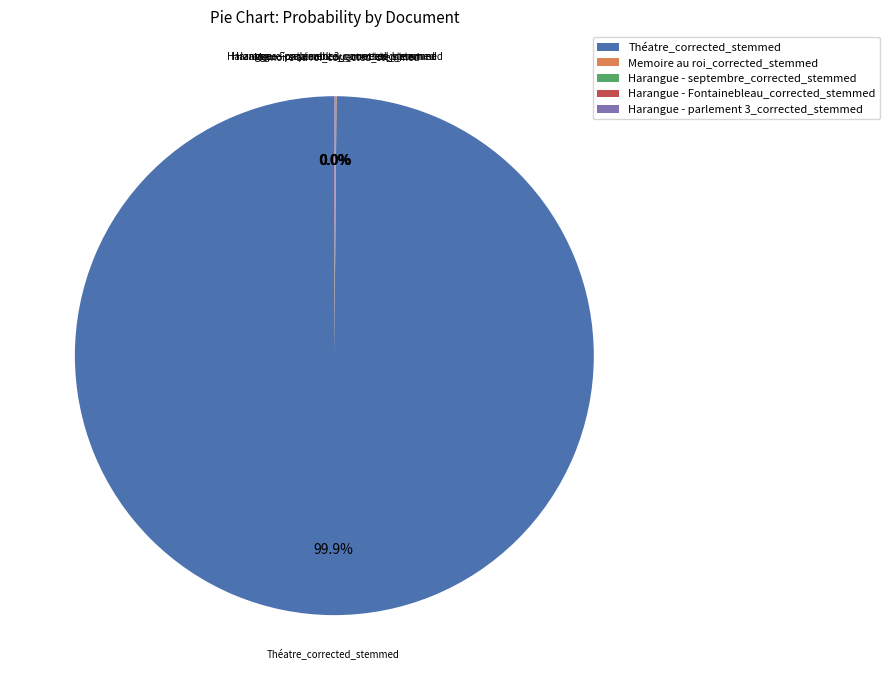

To the nearest percent, what is the difference between the largest and smallest slice percentages?

100%